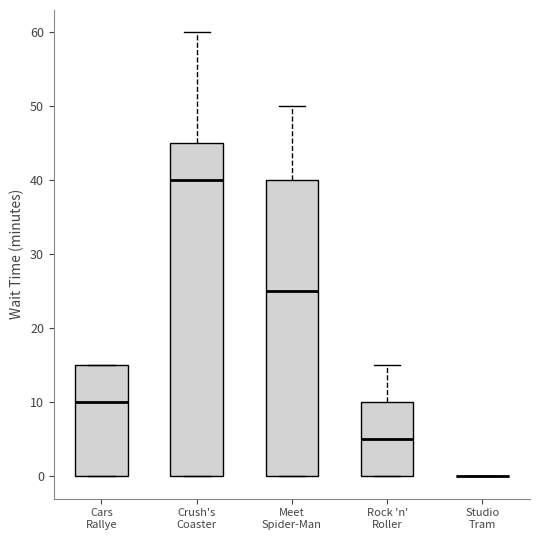

Reading left to right, transcribe this box plot: for each box, give where its median line is, the range the box spans, and where its two whiskers end, as read against the y-axis. The values are not printed on the chart, so give them approximately, as read against the axis.

Cars Rallye: median 10, box 0 to 15, whiskers 0 to 15
Crush's Coaster: median 40, box 0 to 45, whiskers 0 to 60
Meet Spider-Man: median 25, box 0 to 40, whiskers 0 to 50
Rock 'n' Roller: median 5, box 0 to 10, whiskers 0 to 15
Studio Tram: box collapsed to a line at 0, whiskers 0 to 0